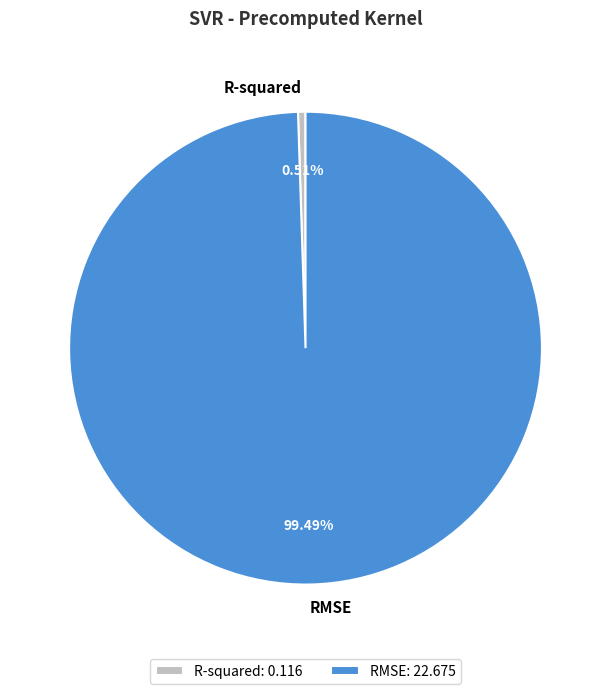

True or false: RMSE accounts for 99% of the total.

True